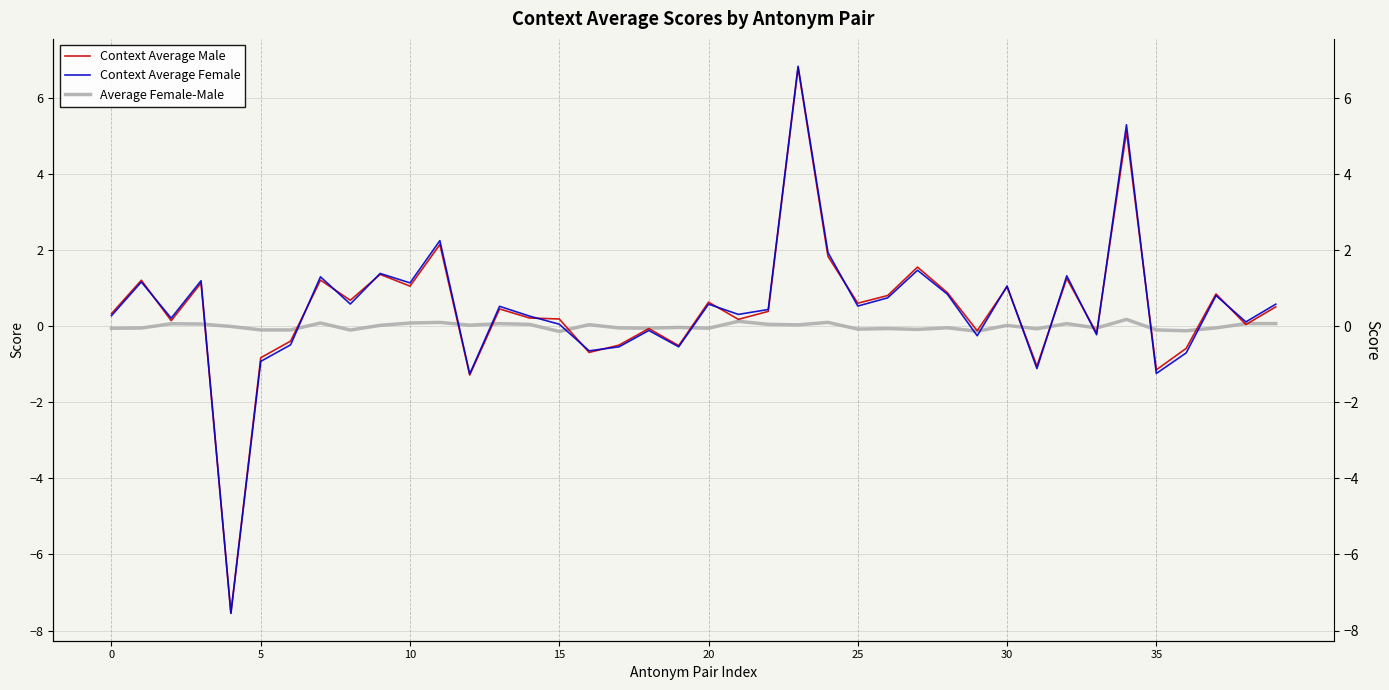

The value of Average Female-Male at 35 is 0.1. True or false?

False